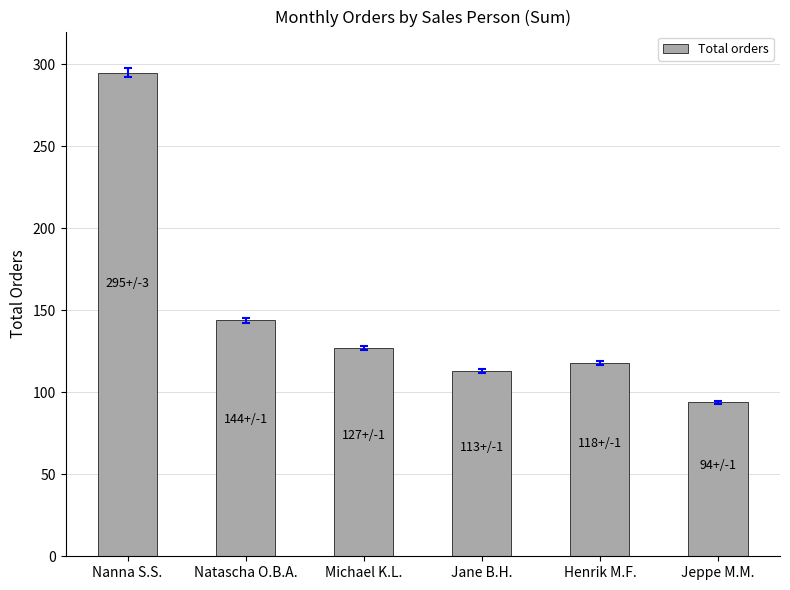

What is the change in value from Natascha O.B.A. to Jane B.H.?

-31